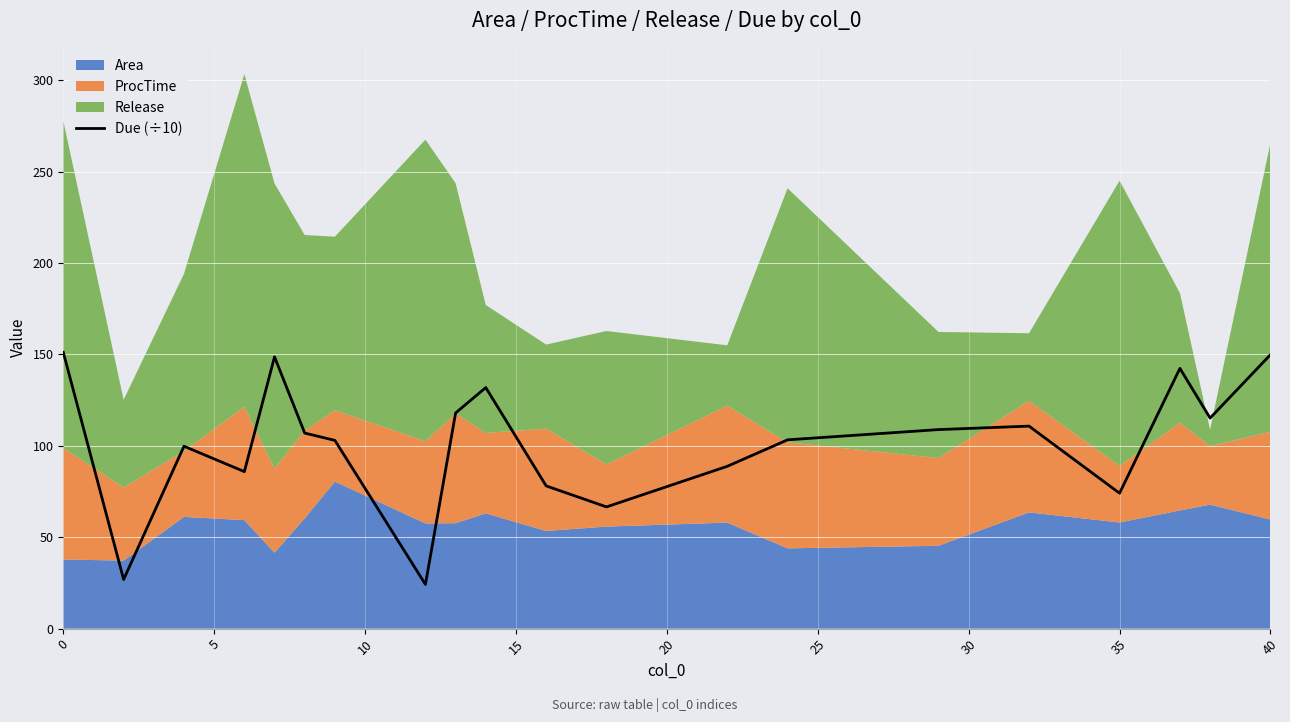

What is the maximum value shown in the chart?

151.2